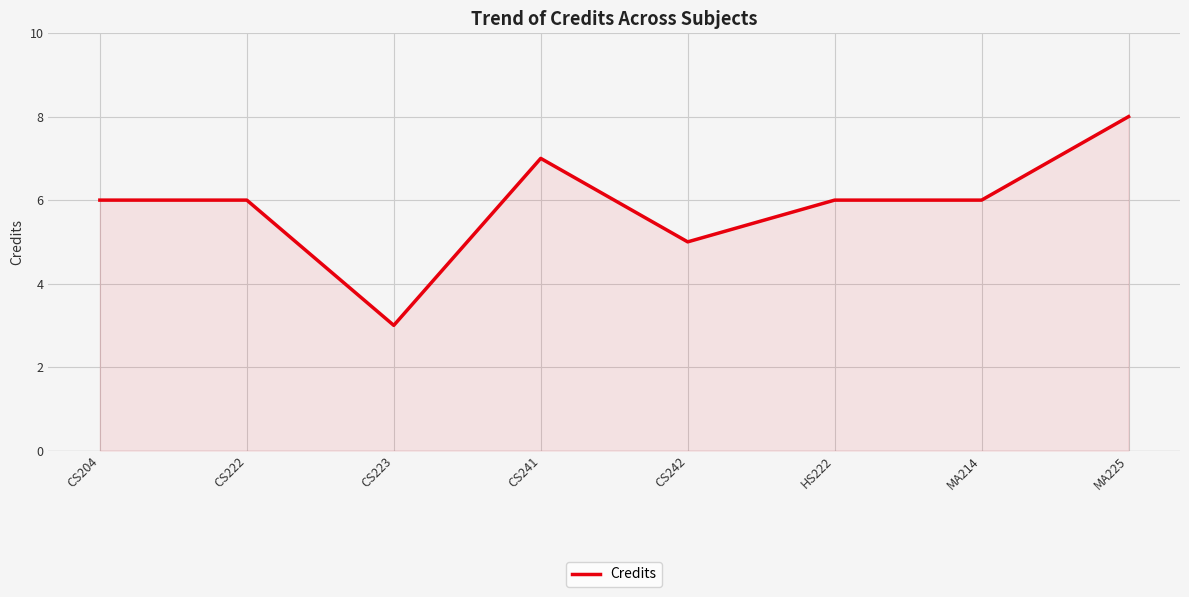

What is the change in value from CS204 to CS241?

+1